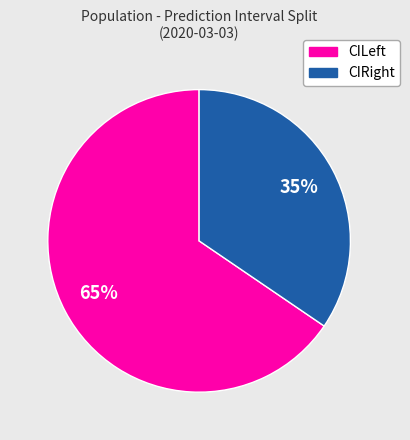

Combined, do CIRight and CILeft account for over 50%?

Yes